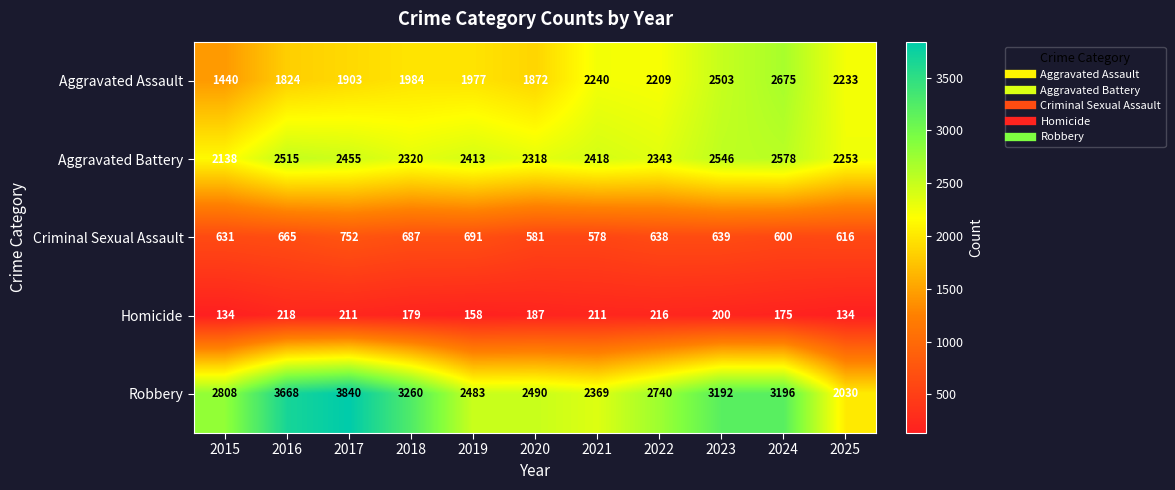

Which series has the largest range (max minus min)?

Robbery